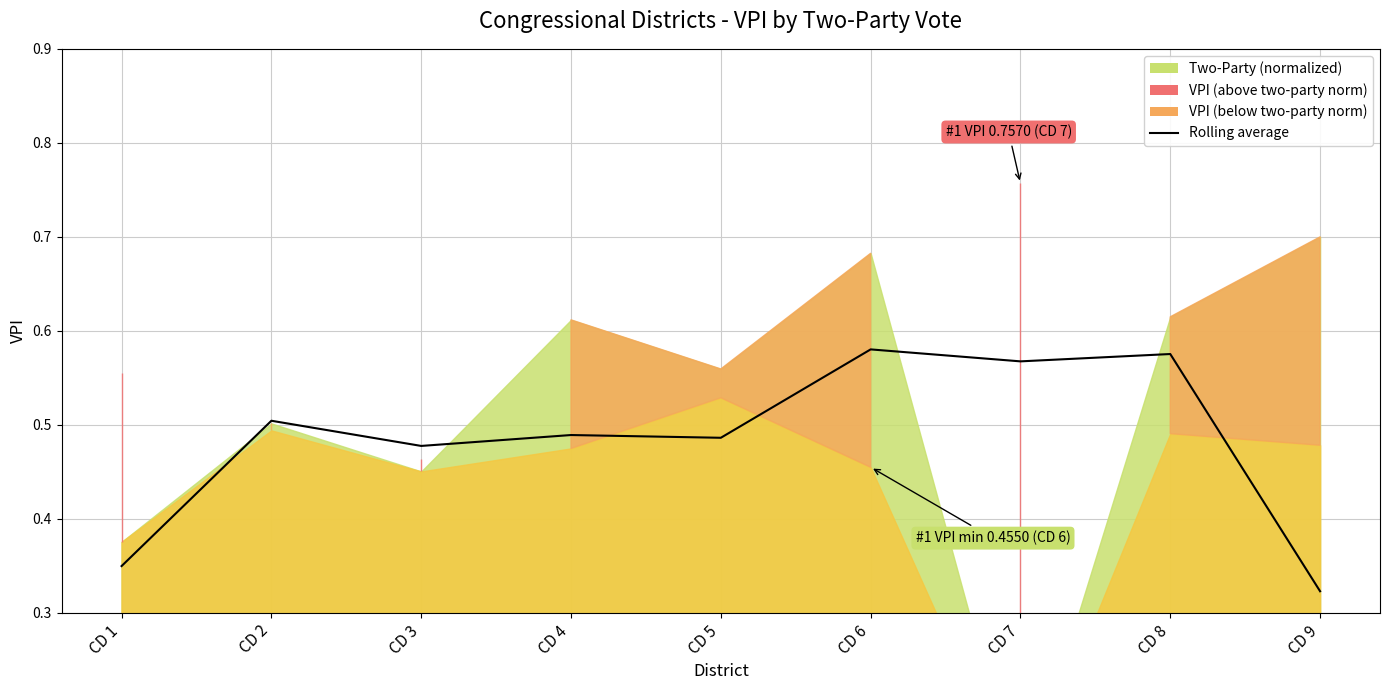

Rank the categories by value from lowest to highest.

CD 9, CD 1, CD 3, CD 5, CD 4, CD 2, CD 7, CD 8, CD 6